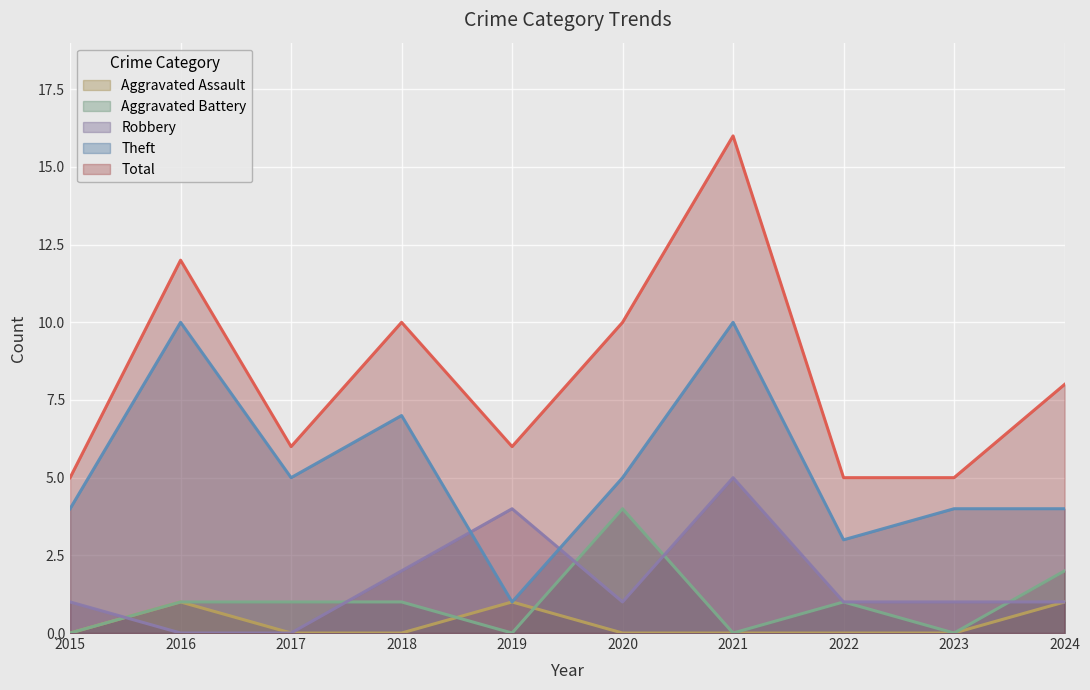

What is the sum of all Robbery values?

16